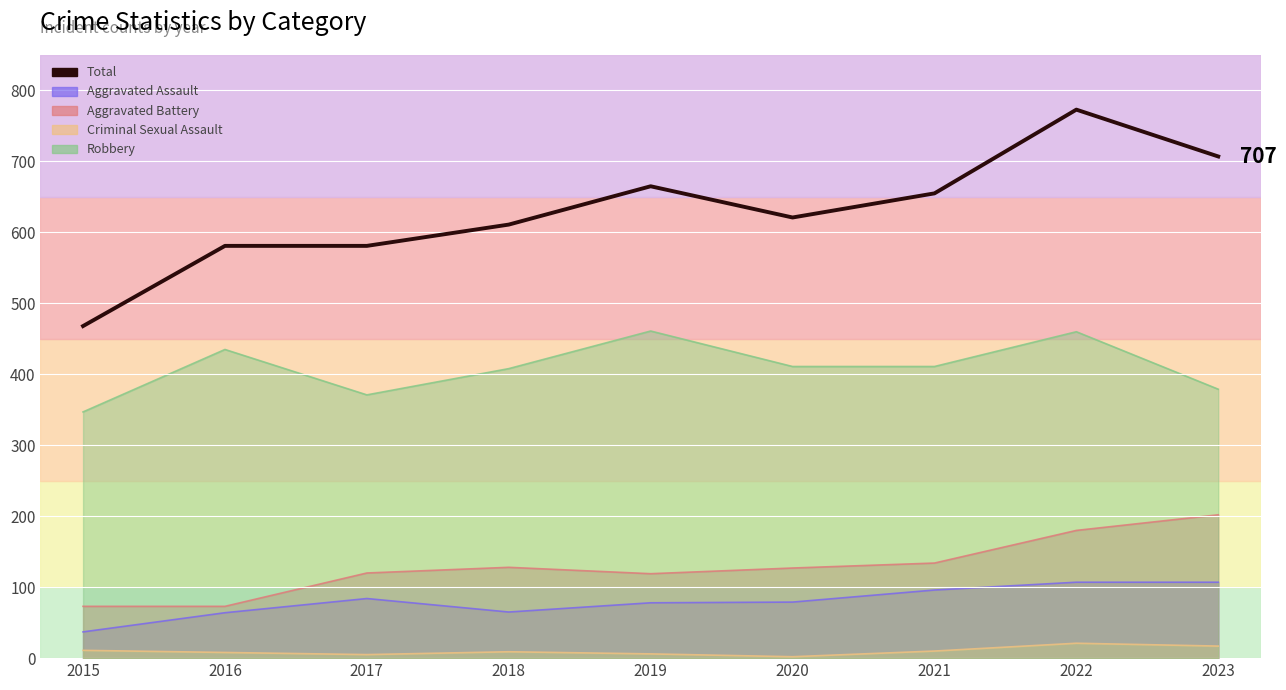

How many points are higher than both their immediate neighbors (excluding endpoints)?

2